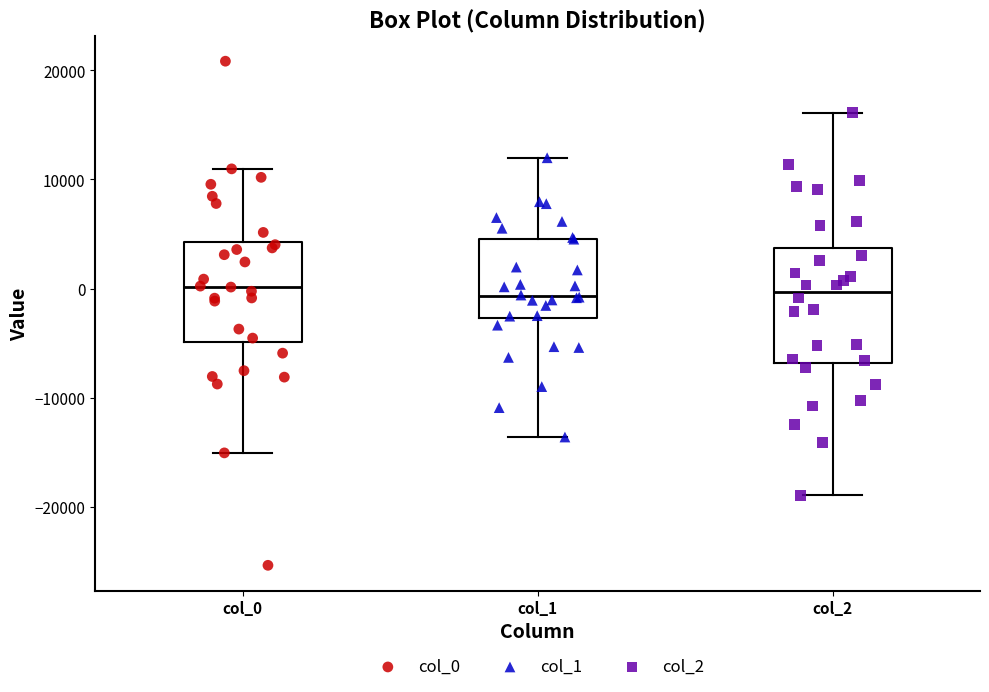

Where is the lower edge of the box for col_1 on the y-axis? The values are not printed on the chart, so give them approximately, as read against the axis.

-3000